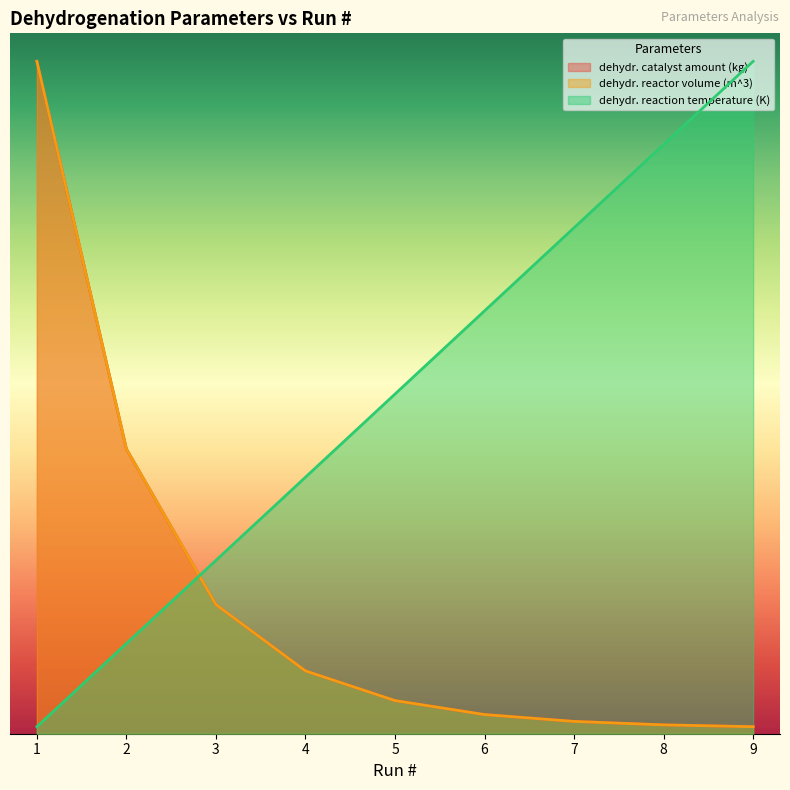

What are all the series names shown in the legend?

dehydr. catalyst amount (kg), dehydr. reactor volume (m^3), dehydr. reaction temperature (K)